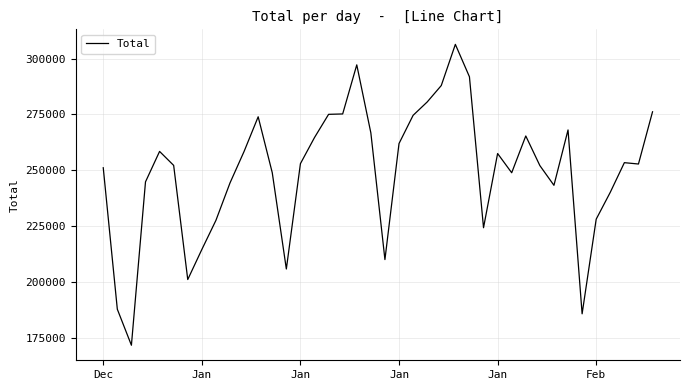

What is the smallest value displayed?

171742